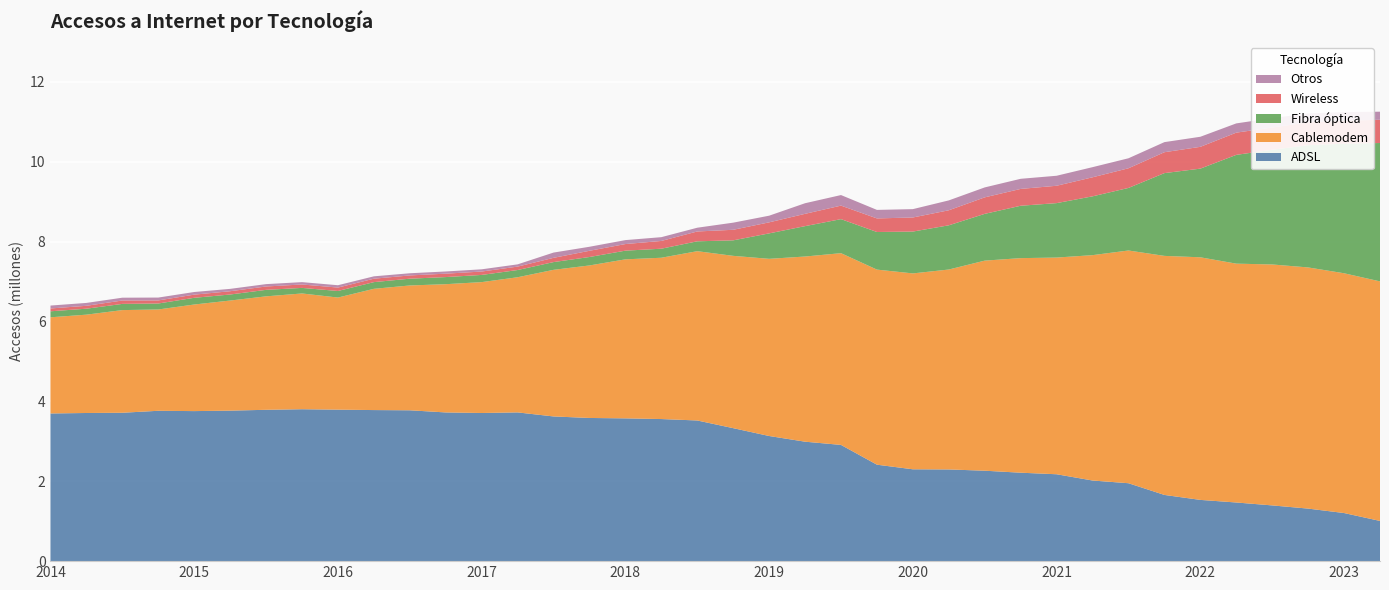

Reading left to right, extract all data points from this chart.

ADSL: Ene-Mar 2014=3697066	Abr-Jun 2014=3708882	Jul-Sept 2014=3714764	Oct-Dic 2014=3764038	Ene-Mar 2015=3756153	Abr-Jun 2015=3767821	Jul-Sept 2015=3788696	Oct-Dic 2015=3803024	Ene-Mar 2016=3792493	Abr-Jun 2016=3782085	Jul-Sept 2016=3776442	Oct-Dic 2016=3722794	Ene-Mar 2017=3708898	Abr-Jun 2017=3723518	Jul-Sept 2017=3622575	Oct-Dic 2017=3584311	Ene-Mar 2018=3574294	Abr-Jun 2018=3557216	Jul-Sept 2018=3521447	Oct-Dic 2018=3329027	Ene-Mar 2019=3132789	Abr-Jun 2019=2990457	Jul-Sept 2019=2909805	Oct-Dic 2019=2414575	Ene-Mar 2020=2299457	Abr-Jun 2020=2295533	Jul-Sept 2020=2263889	Oct-Dic 2020=2213949	Ene-Mar 2021=2175211	Abr-Jun 2021=2018587	Jul-Sept 2021=1950631	Oct-Dic 2021=1657615	Ene-Mar 2022=1533240	Abr-Jun 2022=1468333	Jul-Sept 2022=1395277	Oct-Dic 2022=1315373	Ene-Mar 2023=1204417	Abr-Jun 2023=1006509
Cablemodem: Ene-Mar 2014=2407330	Abr-Jun 2014=2461670	Jul-Sept 2014=2569868	Oct-Dic 2014=2536219	Ene-Mar 2015=2668248	Abr-Jun 2015=2756294	Jul-Sept 2015=2840203	Oct-Dic 2015=2898226	Ene-Mar 2016=2806359	Abr-Jun 2016=3035272	Jul-Sept 2016=3124855	Oct-Dic 2016=3210602	Ene-Mar 2017=3276251	Abr-Jun 2017=3383434	Jul-Sept 2017=3670221	Oct-Dic 2017=3818157	Ene-Mar 2018=3981129	Abr-Jun 2018=4038141	Jul-Sept 2018=4238171	Oct-Dic 2018=4313831	Ene-Mar 2019=4435439	Abr-Jun 2019=4635575	Jul-Sept 2019=4800091	Oct-Dic 2019=4883869	Ene-Mar 2020=4903674	Abr-Jun 2020=5005115	Jul-Sept 2020=5259351	Oct-Dic 2020=5371824	Ene-Mar 2021=5424782	Abr-Jun 2021=5641731	Jul-Sept 2021=5826257	Oct-Dic 2021=5984240	Ene-Mar 2022=6073426	Abr-Jun 2022=5979214	Jul-Sept 2022=6031970	Oct-Dic 2022=6037457	Ene-Mar 2023=6002582	Abr-Jun 2023=5997149
Fibra óptica: Ene-Mar 2014=150323	Abr-Jun 2014=149363	Jul-Sept 2014=155494	Oct-Dic 2014=149682	Ene-Mar 2015=168188	Abr-Jun 2015=150839	Jul-Sept 2015=162663	Oct-Dic 2015=139187	Ene-Mar 2016=164371	Abr-Jun 2016=167788	Jul-Sept 2016=169898	Oct-Dic 2016=178070	Ene-Mar 2017=180146	Abr-Jun 2017=180777	Jul-Sept 2017=193964	Oct-Dic 2017=211425	Ene-Mar 2018=217460	Abr-Jun 2018=226285	Jul-Sept 2018=247366	Oct-Dic 2018=388013	Ene-Mar 2019=637099	Abr-Jun 2019=760794	Jul-Sept 2019=852221	Oct-Dic 2019=941295	Ene-Mar 2020=1047817	Abr-Jun 2020=1106725	Jul-Sept 2020=1170879	Oct-Dic 2020=1311199	Ene-Mar 2021=1362976	Abr-Jun 2021=1472246	Jul-Sept 2021=1566048	Oct-Dic 2021=2072236	Ene-Mar 2022=2219533	Abr-Jun 2022=2723285	Jul-Sept 2022=2871541	Oct-Dic 2022=3060575	Ene-Mar 2023=3243411	Abr-Jun 2023=3463988
Wireless: Ene-Mar 2014=70749	Abr-Jun 2014=72405	Jul-Sept 2014=85096	Oct-Dic 2014=76984	Ene-Mar 2015=79098	Abr-Jun 2015=82077	Jul-Sept 2015=84530	Oct-Dic 2015=85726	Ene-Mar 2016=85370	Abr-Jun 2016=85452	Jul-Sept 2016=81455	Oct-Dic 2016=85119	Ene-Mar 2017=84813	Abr-Jun 2017=85813	Jul-Sept 2017=106443	Oct-Dic 2017=155775	Ene-Mar 2018=165300	Abr-Jun 2018=194267	Jul-Sept 2018=246181	Oct-Dic 2018=264299	Ene-Mar 2019=276419	Abr-Jun 2019=308027	Jul-Sept 2019=338241	Oct-Dic 2019=340144	Ene-Mar 2020=352333	Abr-Jun 2020=376667	Jul-Sept 2020=413259	Oct-Dic 2020=421554	Ene-Mar 2021=434548	Abr-Jun 2021=476968	Jul-Sept 2021=492415	Oct-Dic 2021=523107	Ene-Mar 2022=545814	Abr-Jun 2022=556243	Jul-Sept 2022=557110	Oct-Dic 2022=572969	Ene-Mar 2023=576647	Abr-Jun 2023=581823
Otros: Ene-Mar 2014=72930	Abr-Jun 2014=72148	Jul-Sept 2014=70049	Oct-Dic 2014=71573	Ene-Mar 2015=66045	Abr-Jun 2015=59157	Jul-Sept 2015=58976	Oct-Dic 2015=58668	Ene-Mar 2016=58763	Abr-Jun 2016=59482	Jul-Sept 2016=54300	Oct-Dic 2016=55088	Ene-Mar 2017=55746	Abr-Jun 2017=56122	Jul-Sept 2017=131740	Oct-Dic 2017=100554	Ene-Mar 2018=98870	Abr-Jun 2018=94535	Jul-Sept 2018=93870	Oct-Dic 2018=178485	Ene-Mar 2019=166389	Abr-Jun 2019=265328	Jul-Sept 2019=264326	Oct-Dic 2019=213298	Ene-Mar 2020=209145	Abr-Jun 2020=247016	Jul-Sept 2020=248821	Oct-Dic 2020=253036	Ene-Mar 2021=250455	Abr-Jun 2021=253552	Jul-Sept 2021=250190	Oct-Dic 2021=252596	Ene-Mar 2022=251996	Abr-Jun 2022=231609	Jul-Sept 2022=235230	Oct-Dic 2022=221740	Ene-Mar 2023=214838	Abr-Jun 2023=202428